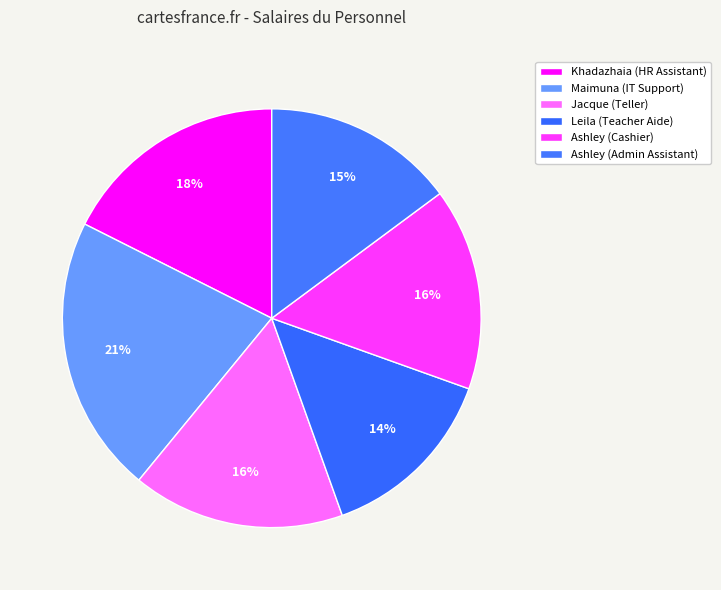

Rank the categories by value from lowest to highest.

Leila (Teacher Aide), Ashley (Admin Assistant), Ashley (Cashier), Jacque (Teller), Khadazhaia (HR Assistant), Maimuna (IT Support)